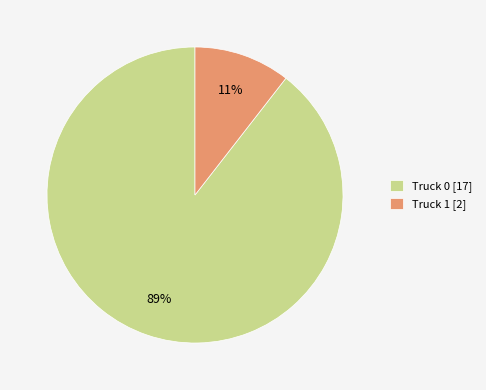

Between Truck 0 [17] and Truck 1 [2], which is larger?

Truck 0 [17]